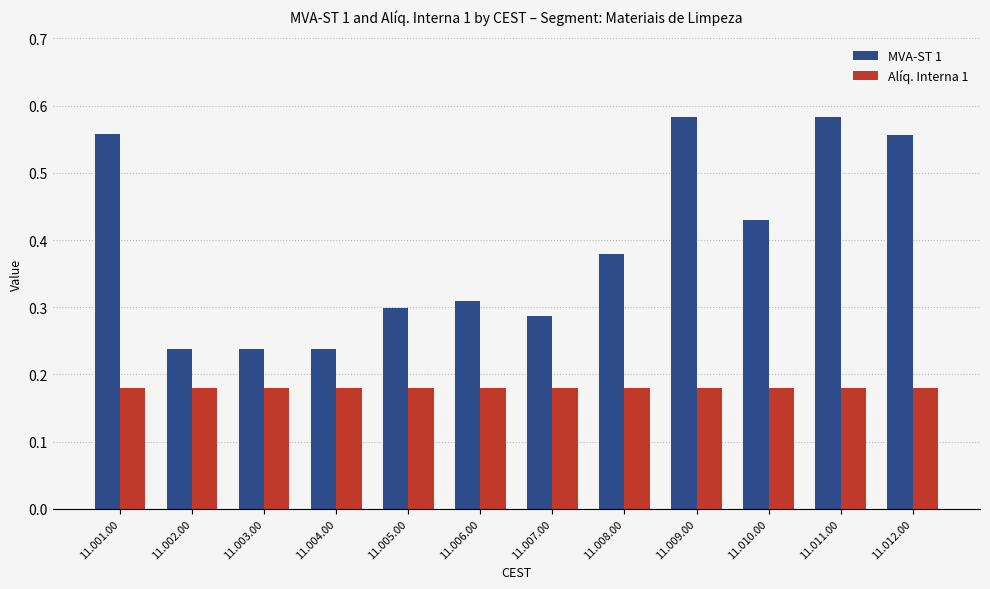

How many bars are there in each group?

2